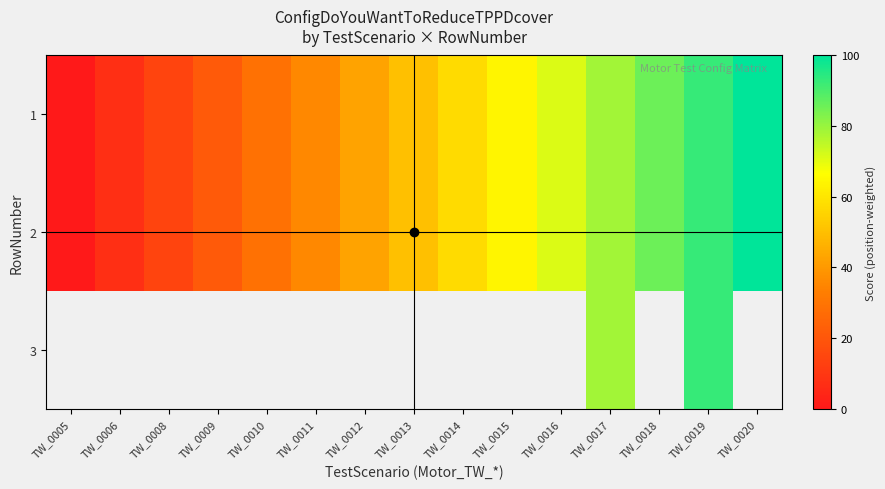

The 1 series shows 42.9 at TW_0012. True or false?

True